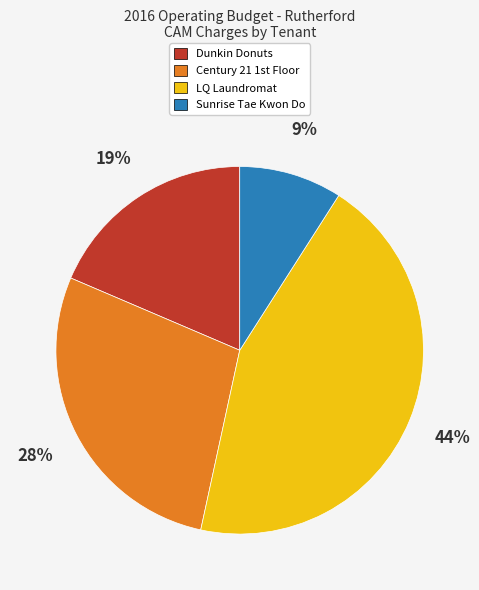

Which category has the biggest portion of the pie?

LQ Laundromat